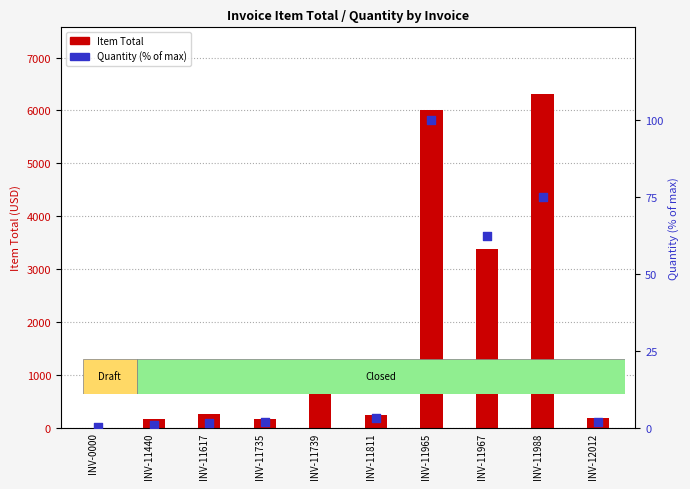

What are all the series names shown in the legend?

Item Total, Quantity (% of max)